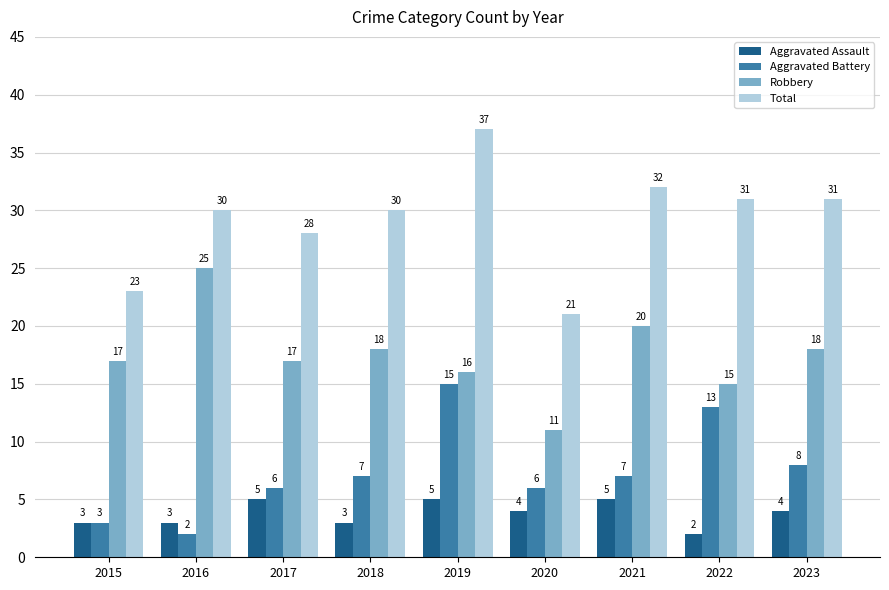

What are all the series names shown in the legend?

Aggravated Assault, Aggravated Battery, Robbery, Total